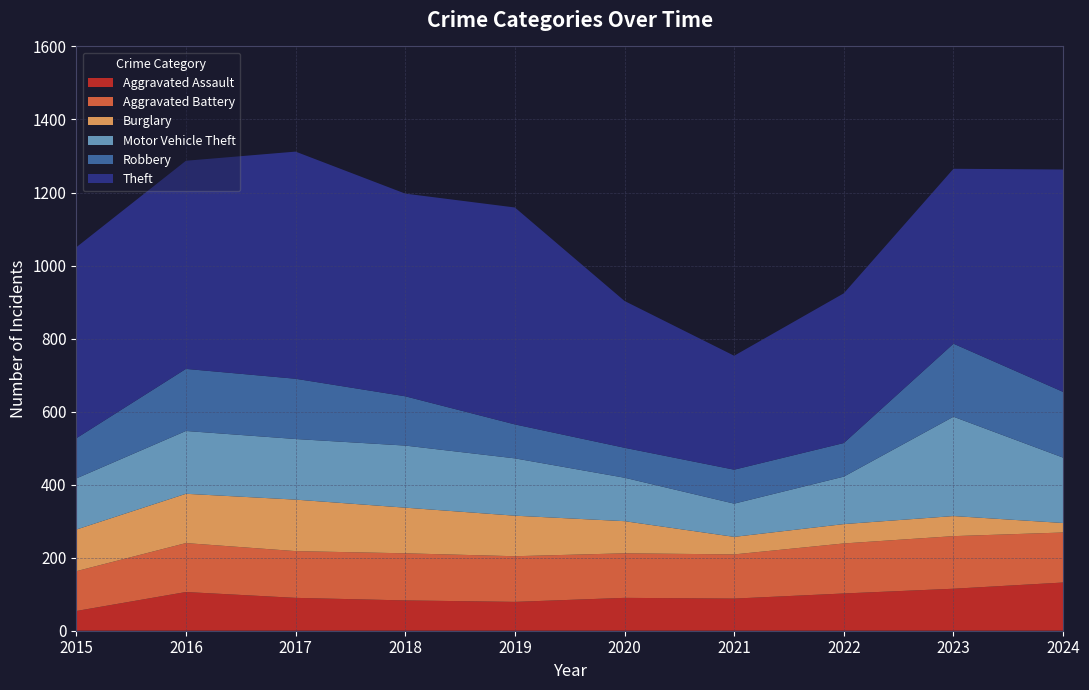

Reading left to right, extract all data points from this chart.

Aggravated Assault: 2015=54	2016=106	2017=90	2018=83	2019=79	2020=90	2021=88	2022=102	2023=115	2024=132
Aggravated Battery: 2015=109	2016=134	2017=128	2018=129	2019=125	2020=122	2021=121	2022=137	2023=144	2024=137
Burglary: 2015=114	2016=135	2017=141	2018=125	2019=111	2020=88	2021=48	2022=53	2023=55	2024=26
Motor Vehicle Theft: 2015=140	2016=172	2017=166	2018=170	2019=157	2020=119	2021=91	2022=130	2023=272	2024=179
Robbery: 2015=110	2016=170	2017=165	2018=135	2019=93	2020=82	2021=93	2022=92	2023=200	2024=180
Theft: 2015=523	2016=570	2017=622	2018=555	2019=594	2020=402	2021=312	2022=410	2023=479	2024=609